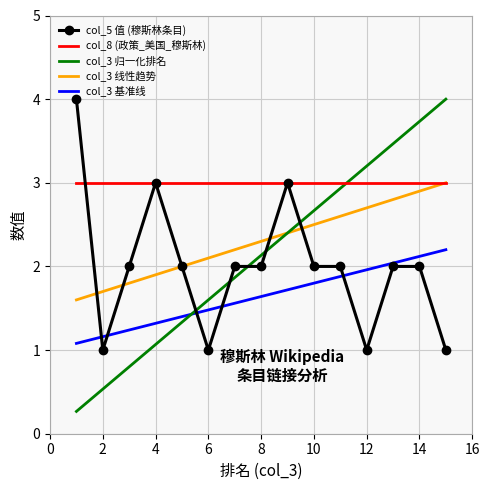

Which series has the widest spread of values?

col_3 归一化排名